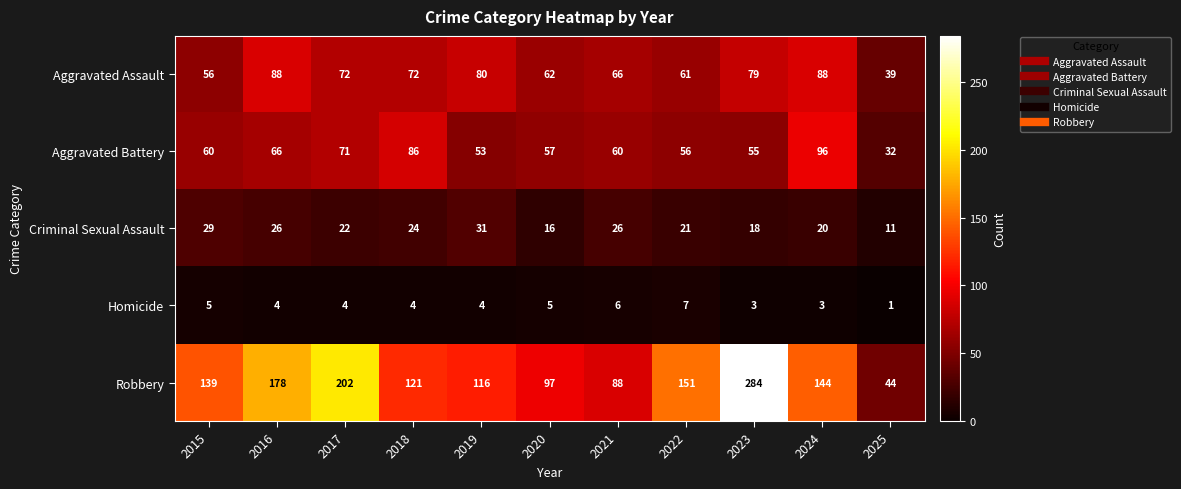

The value of Criminal Sexual Assault at 2018 is 9. True or false?

False